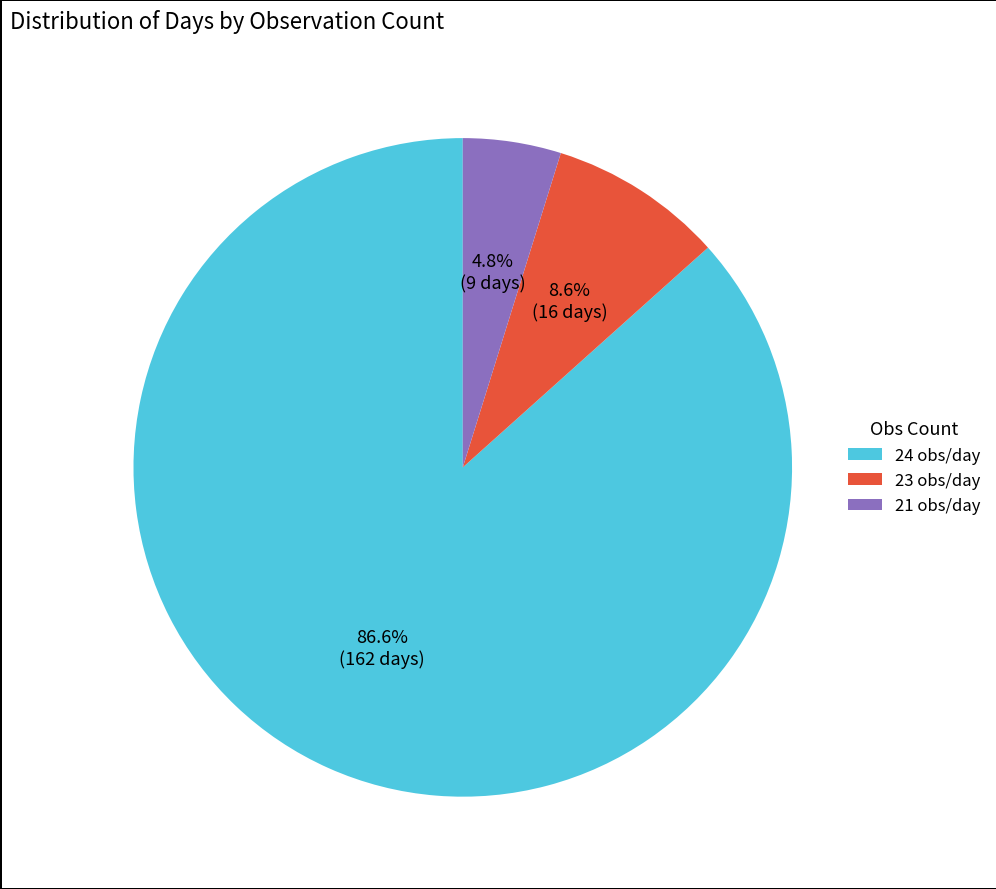

To the nearest percent, what is the difference between the largest and smallest slice percentages?

82%